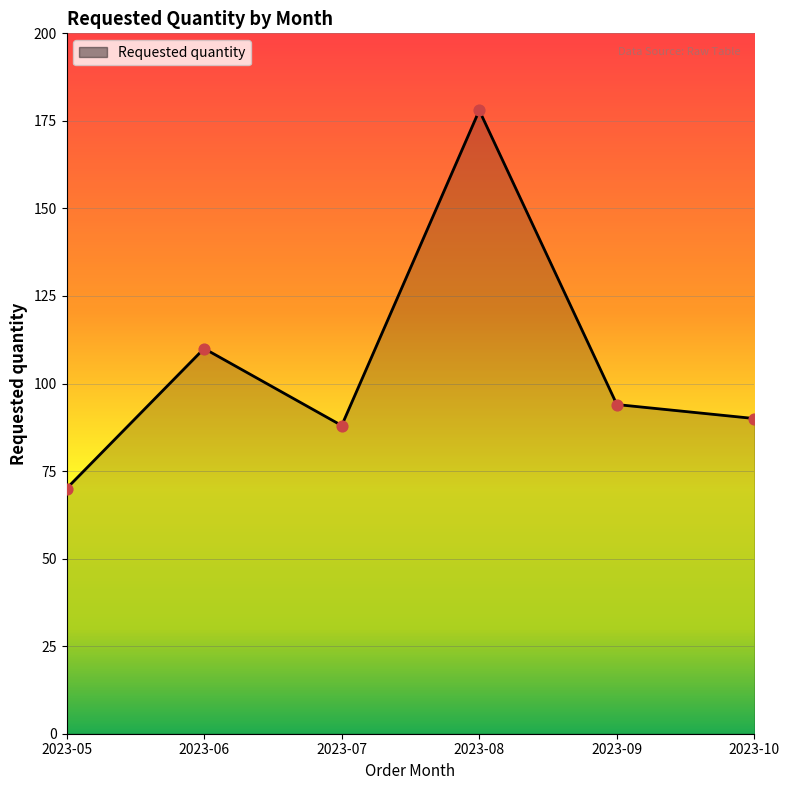

Between 2023-07 and 2023-06, which is larger?

2023-06